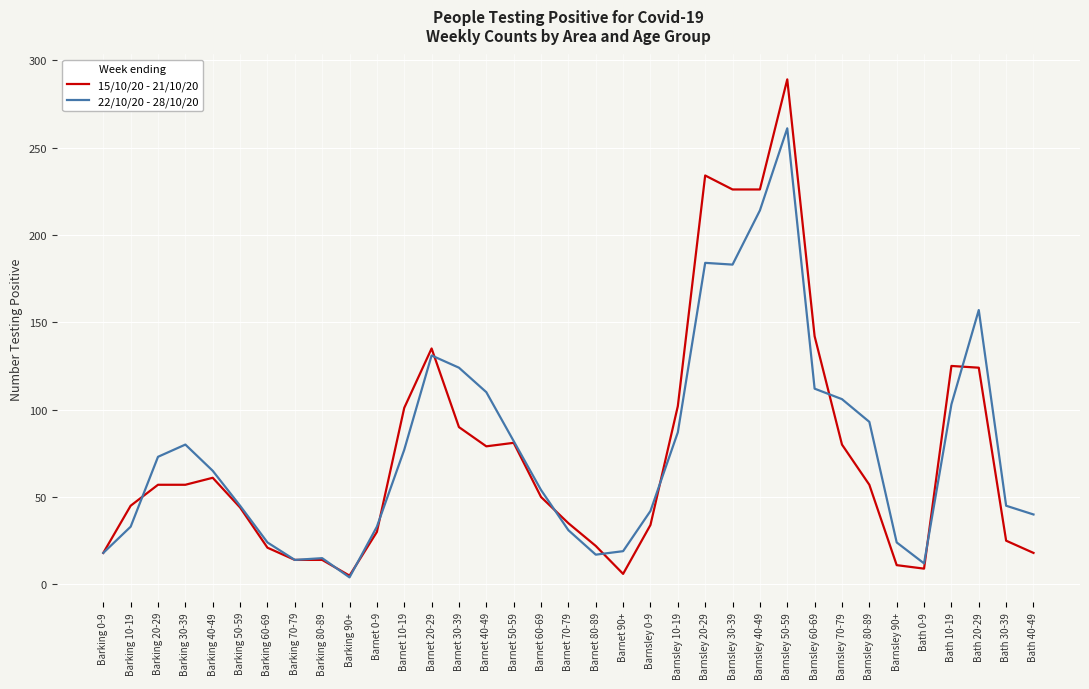

The value of 22/10/20 - 28/10/20 at Barnet 90+ is 19. True or false?

True